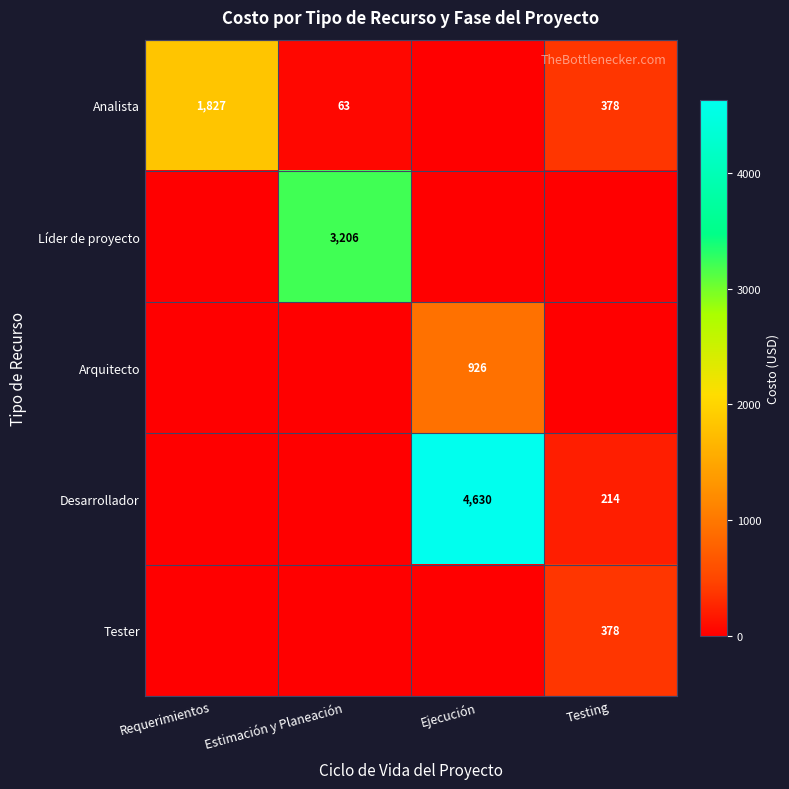

Which label corresponds to the largest value in the chart?

Ejecución